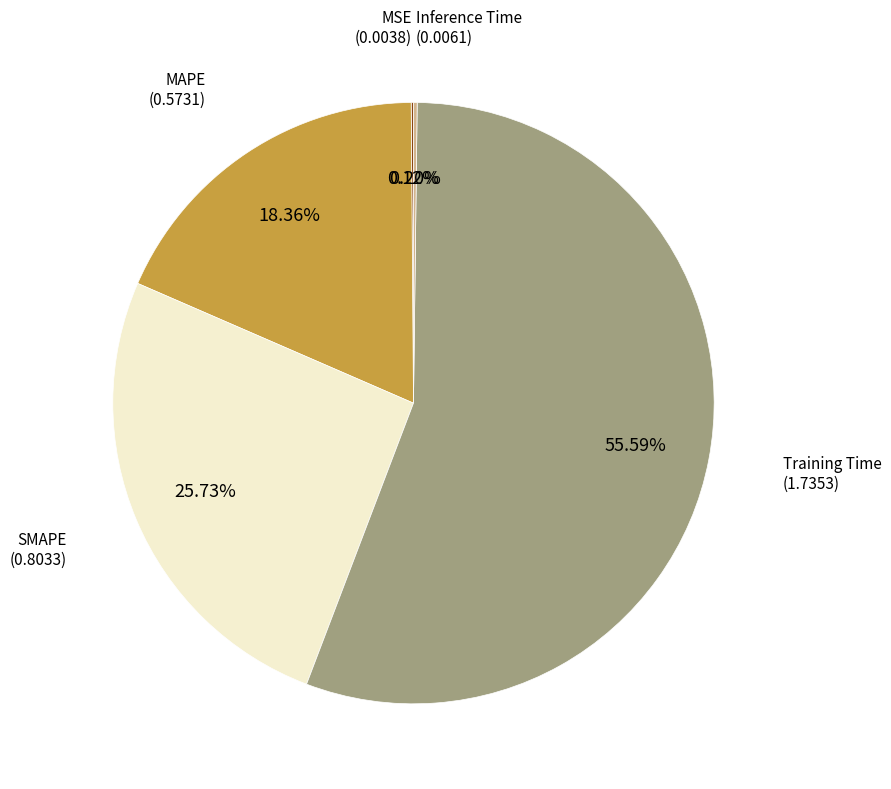

Is there a majority slice in this chart?

Yes